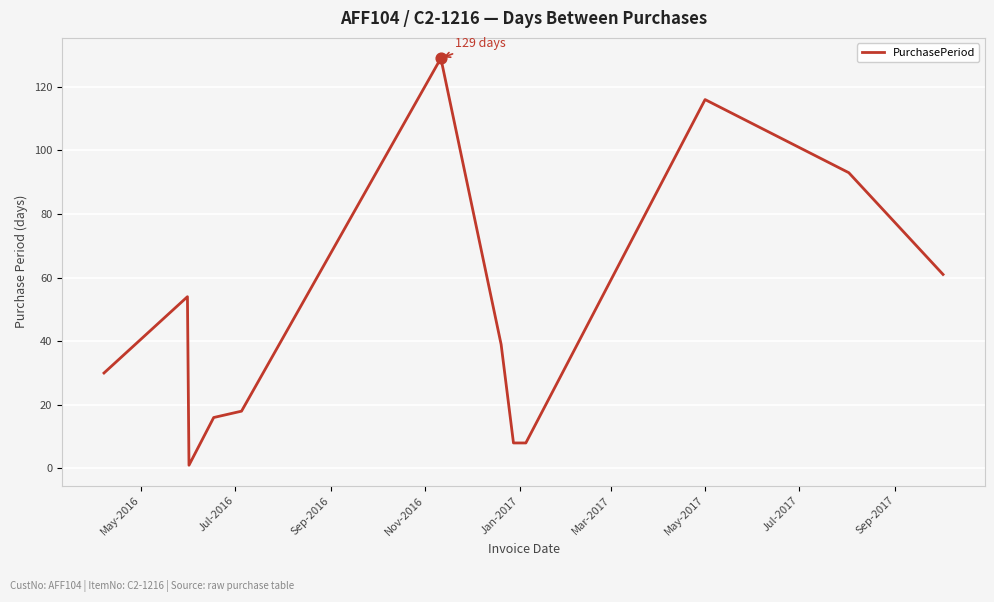

What is the difference between the maximum and minimum values?

128